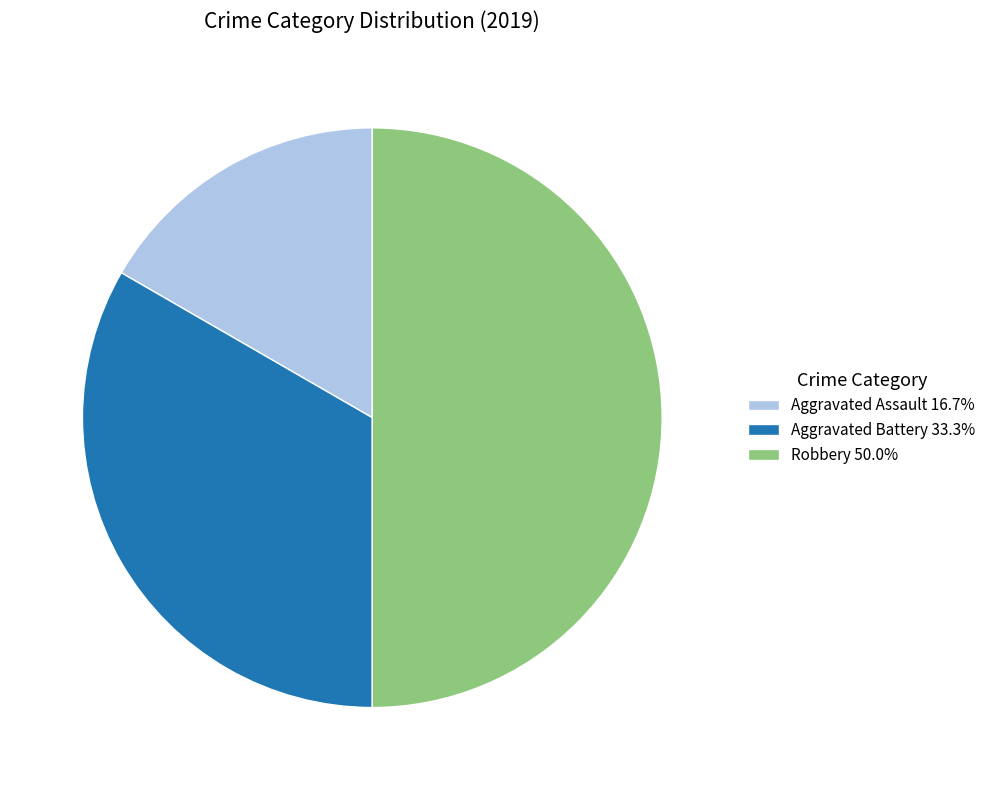

Which slice is the largest?

Robbery